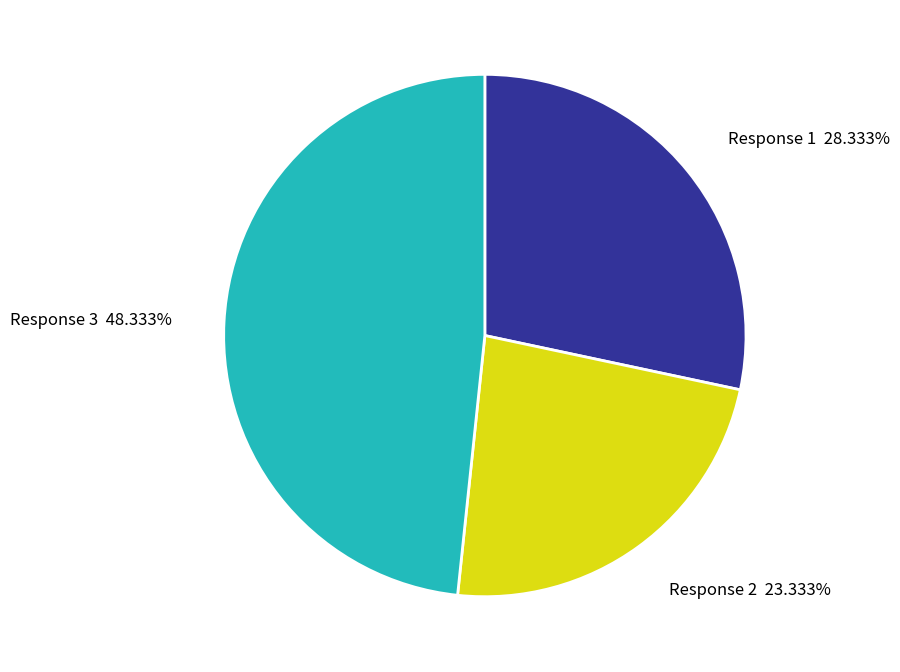

How many slices are in this pie chart?

3